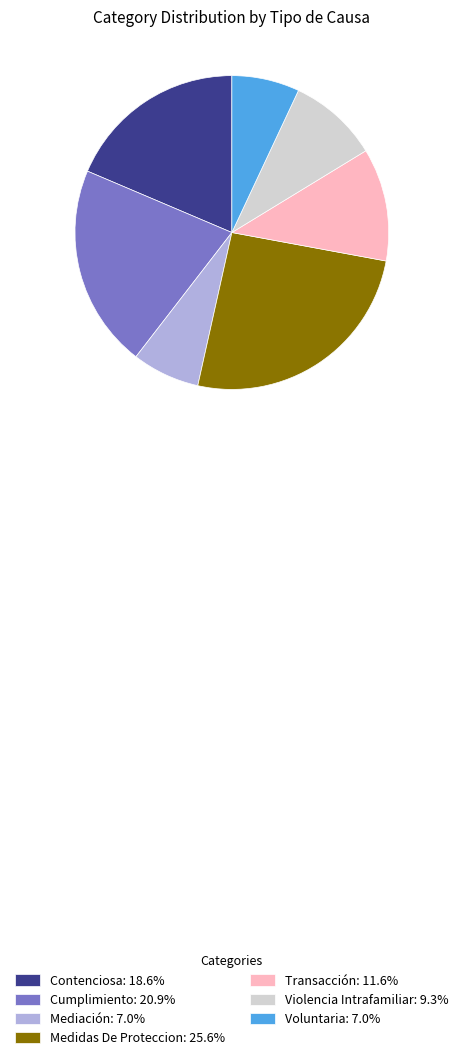

Approximately how many times larger is the value at Contenciosa: 18.6% compared to Transacción: 11.6%?

1.6